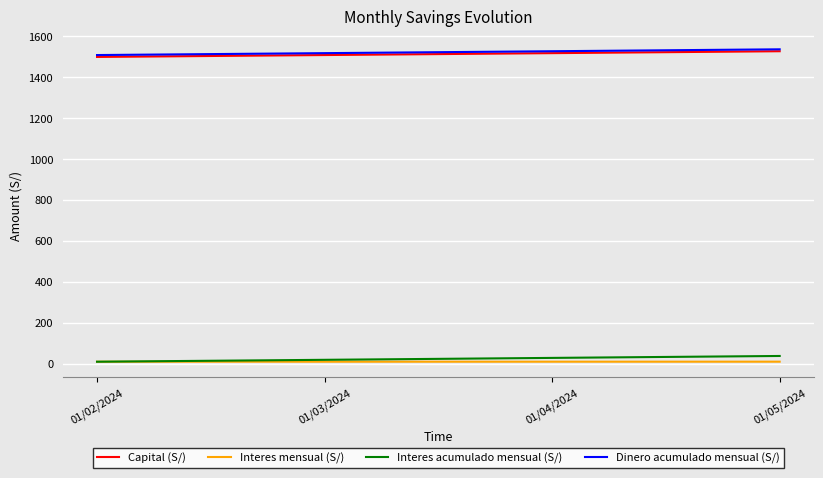

The value of Capital (S/) at 01/04/2024 is 1518.5. True or false?

True